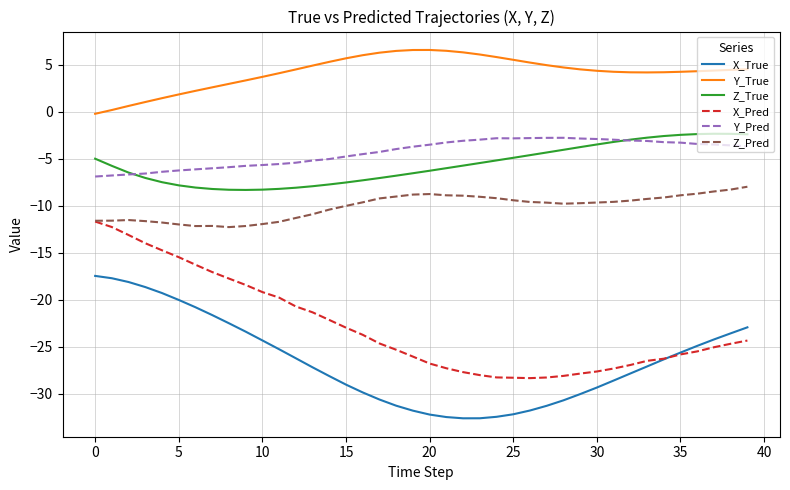

What is the highest value of the Z_Pred series?

-8.0